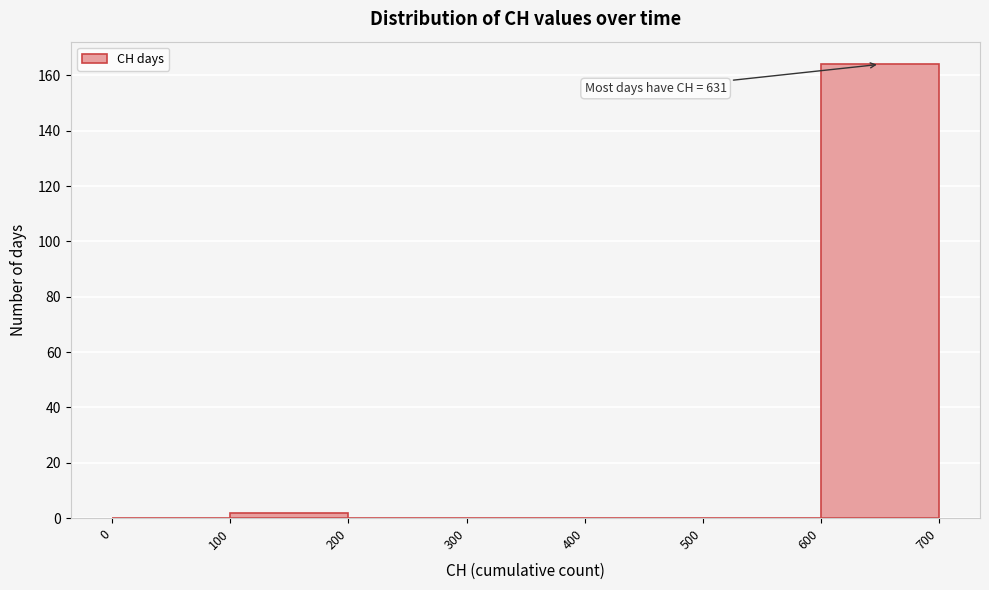

Which range on the x-axis has the tallest bar?

600 to 700